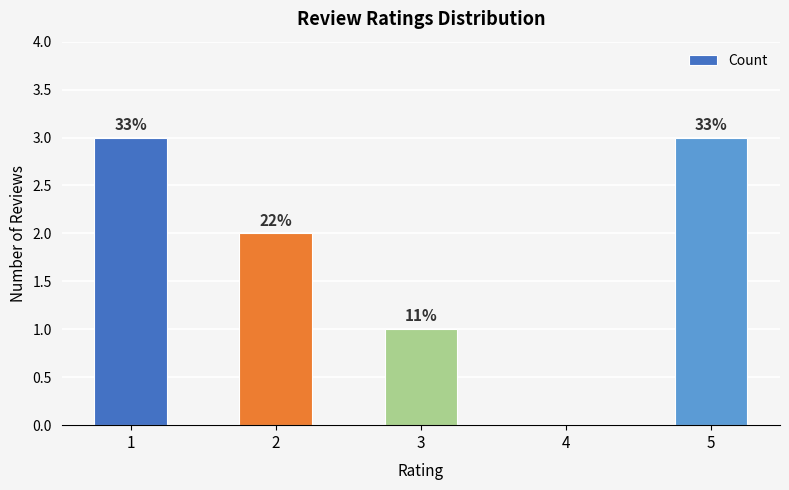

How many bars are there in total?

5